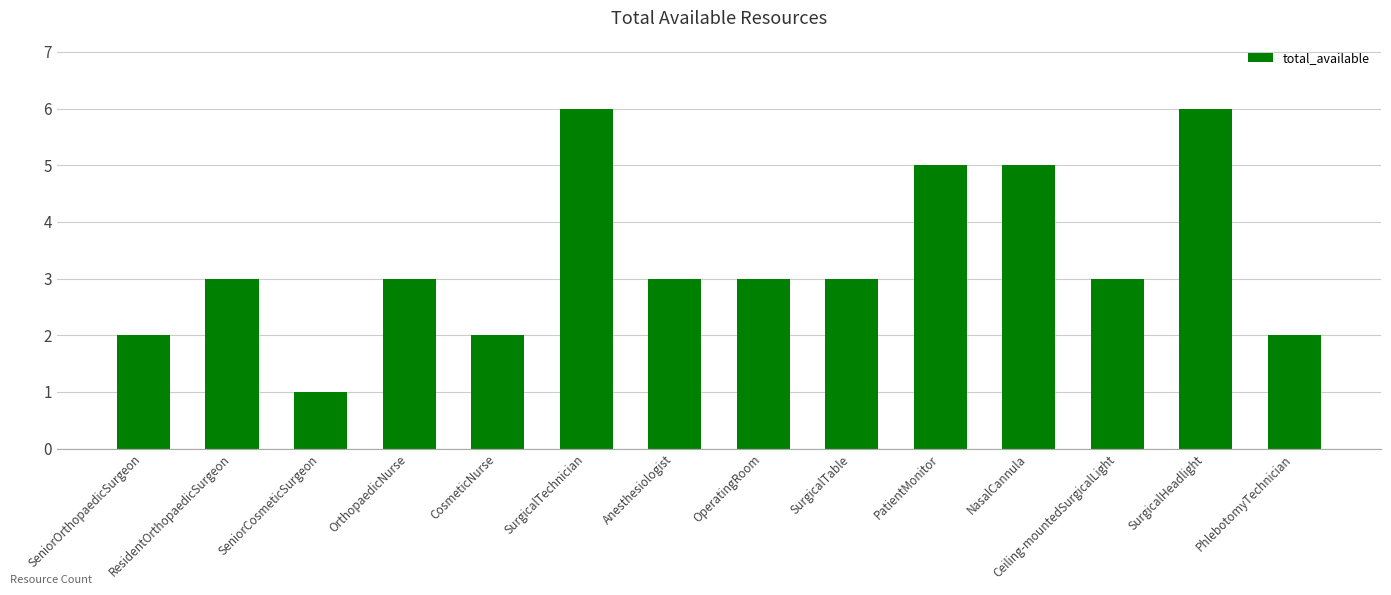

What is the sum of all values?

47